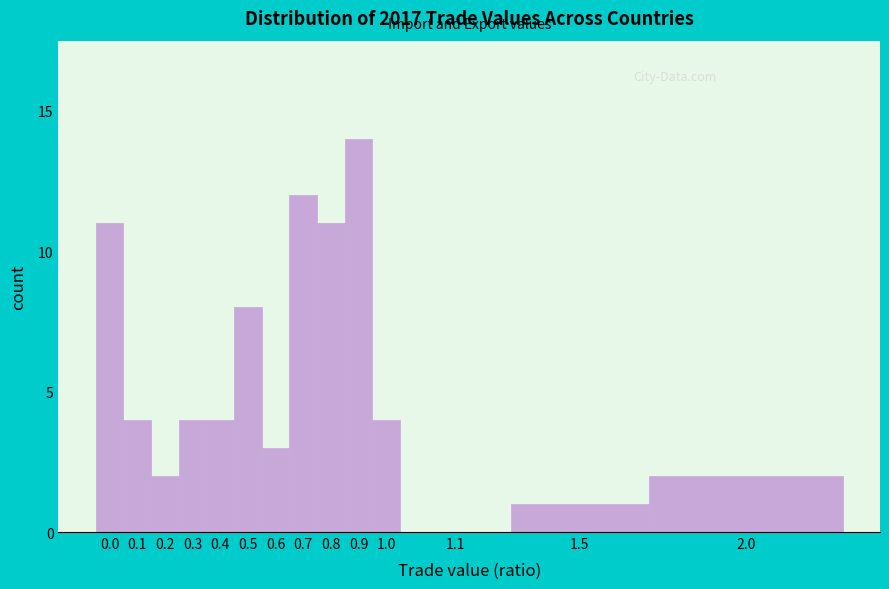

Reading left to right, what are all the values shown in this chart?

0.0=11	0.1=4	0.2=2	0.3=4	0.4=4	0.5=8	0.6=3	0.7=12	0.8=11	0.9=14	1.0=4	1.1=0	1.5=1	2.0=2